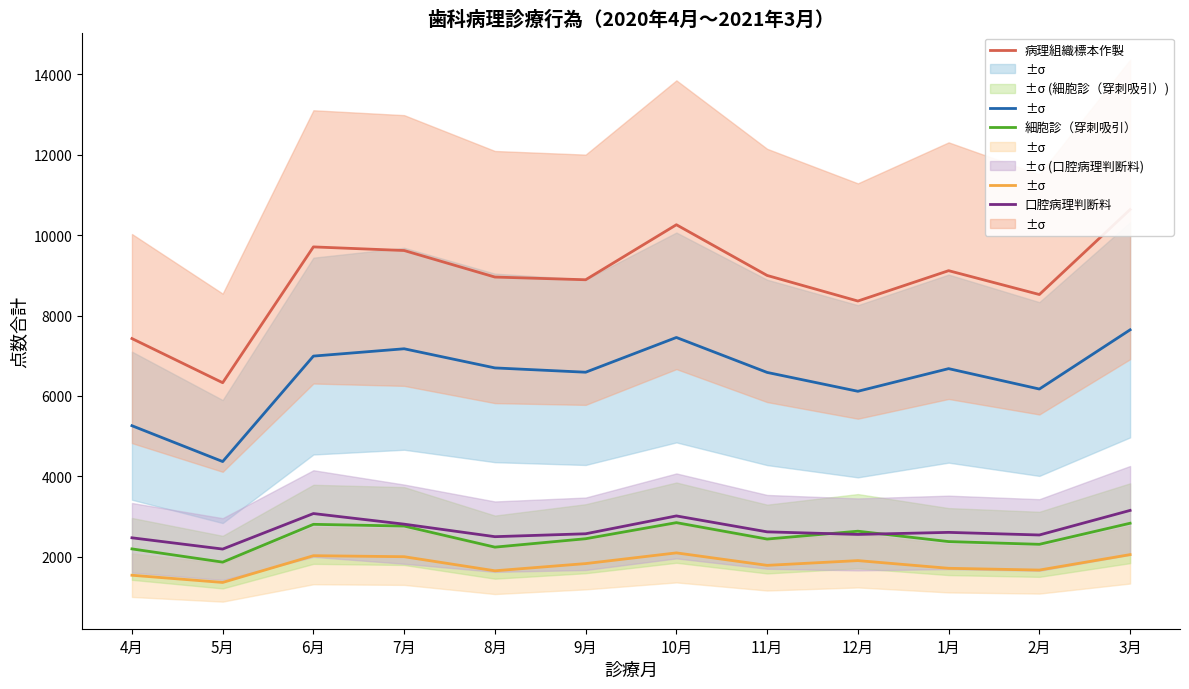

True or false: 口腔病理診断料（組織診断料） and 口腔病理診断料（細胞診断料） cross at least once.

False